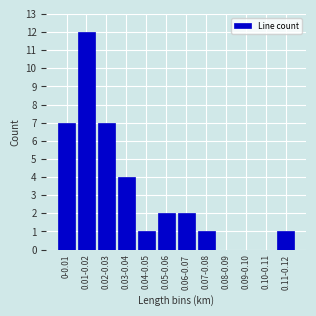

Approximately how many times larger is the value at 0.02-0.03 compared to 0-0.01?

1.0